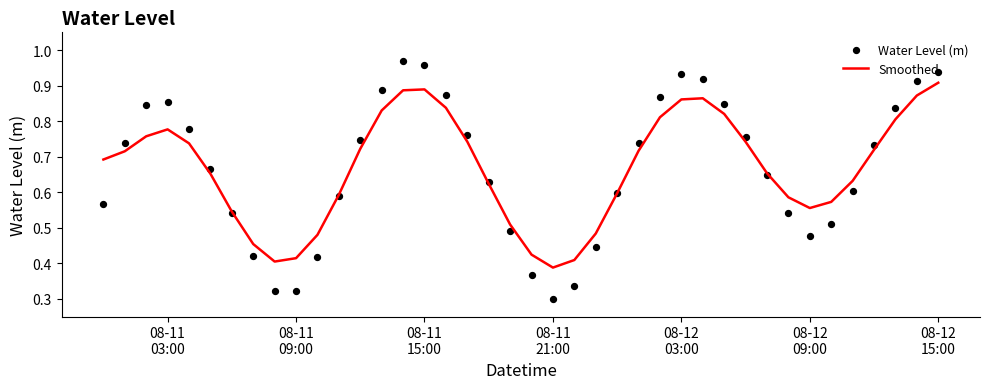

Which series has the widest spread of Y values?

Water Level (m)